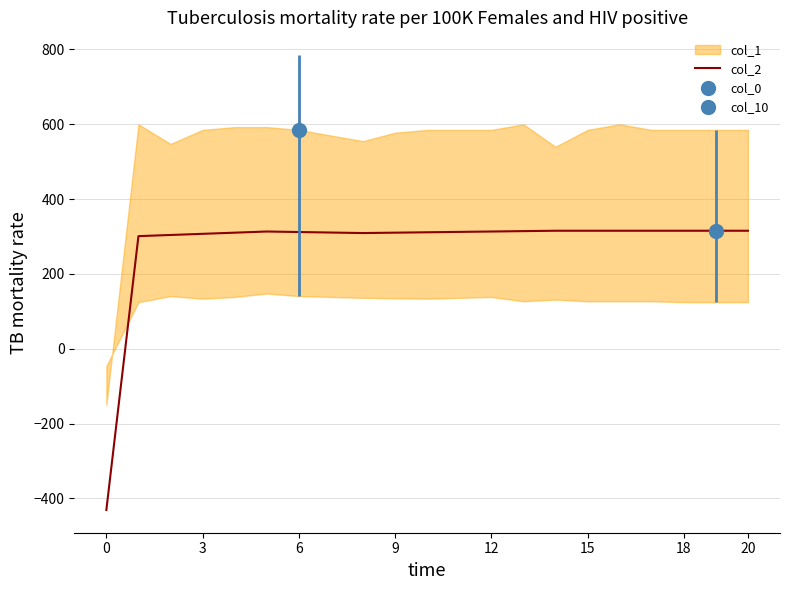

What is the lowest value of the col_2 series?

-430.9